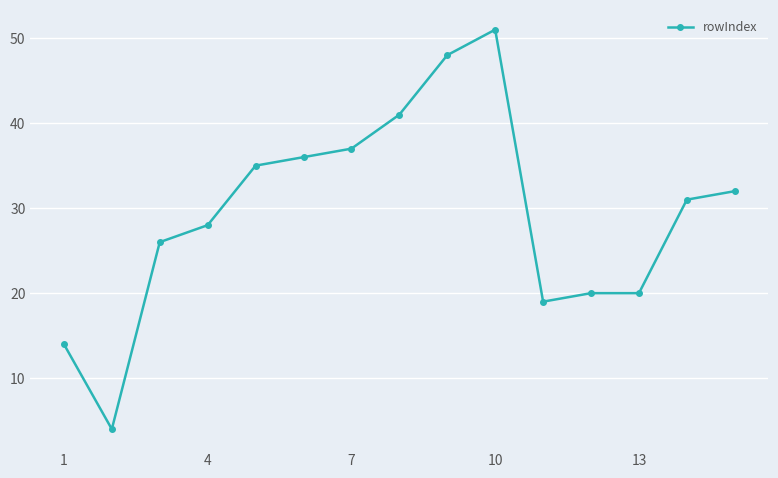

What is the difference between the second highest and second lowest values?

34